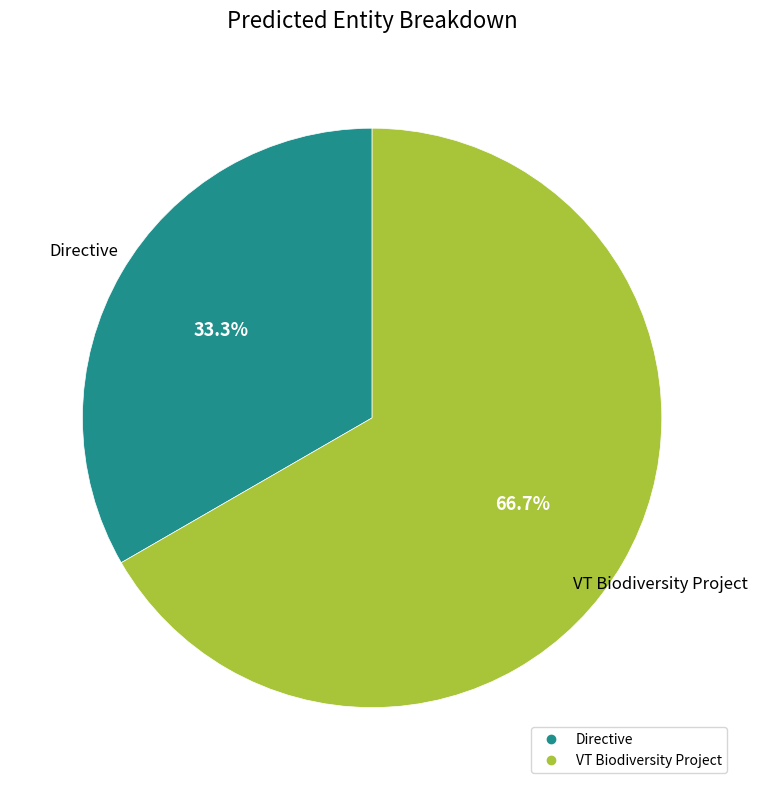

What portion of the pie excludes Directive?

66.7%